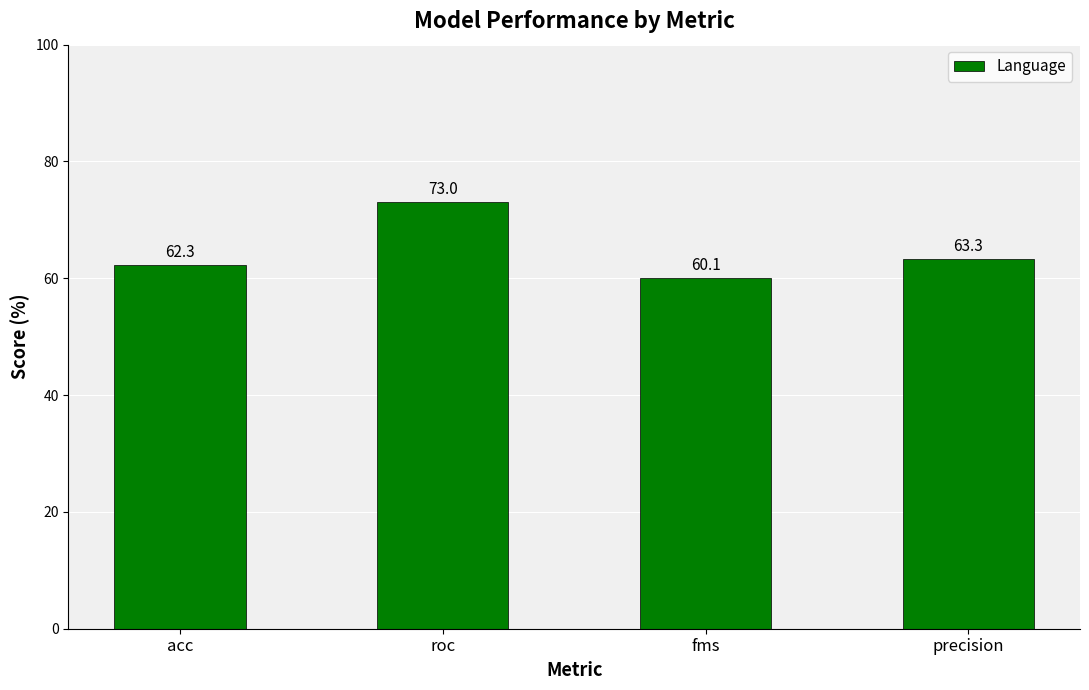

List the labels in order of value, largest first.

roc, precision, acc, fms